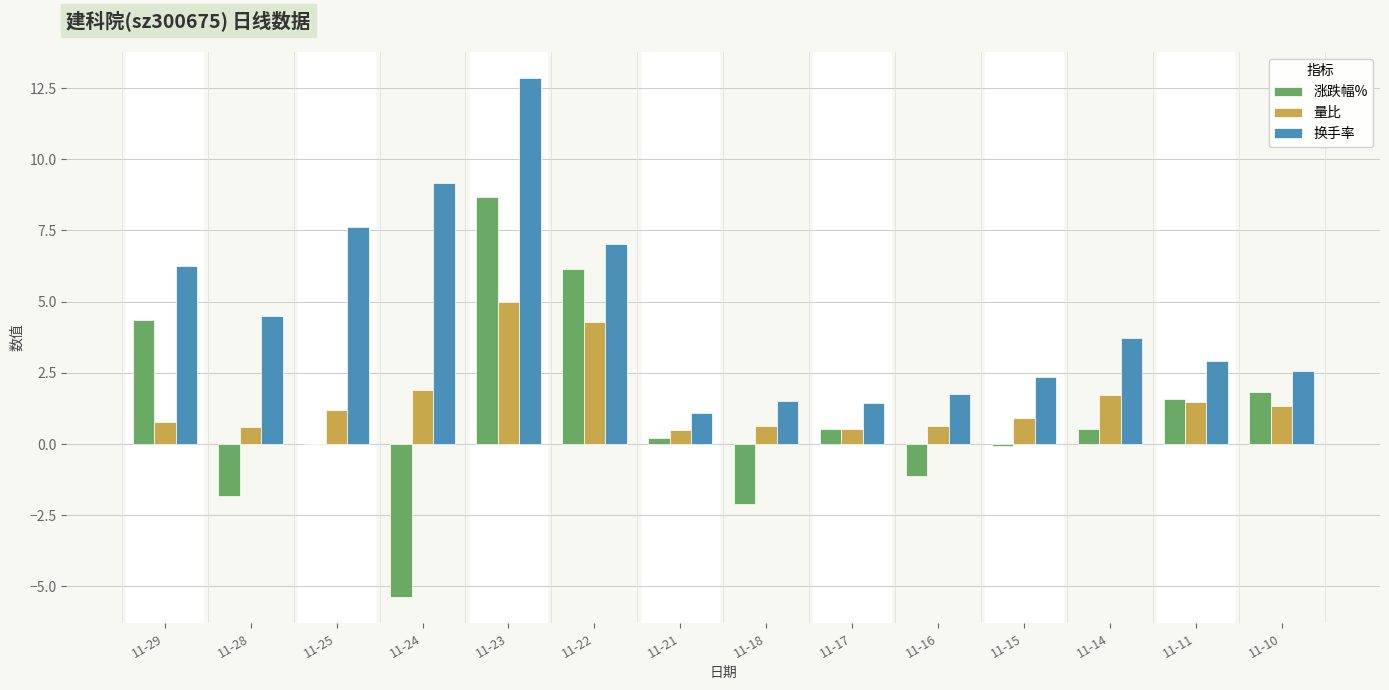

Which category has the highest value in the 换手率 series?

11-23